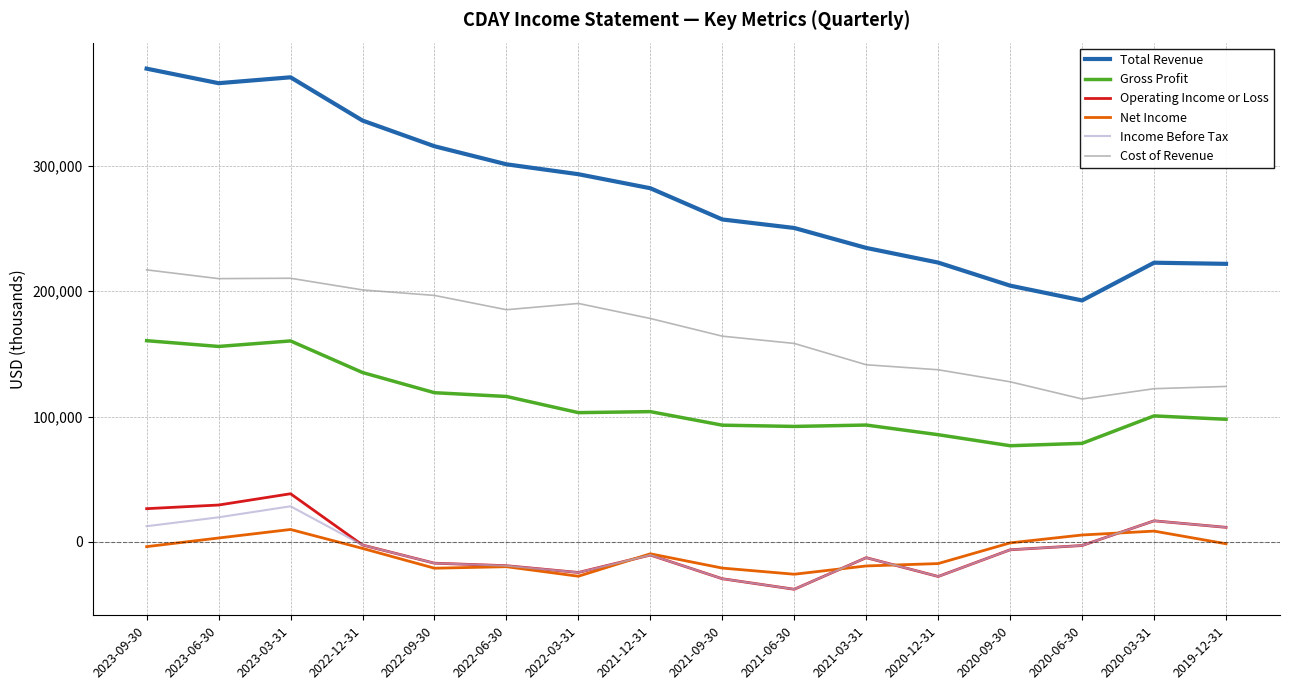

At which label does Operating Income or Loss reach its peak?

2023-03-31